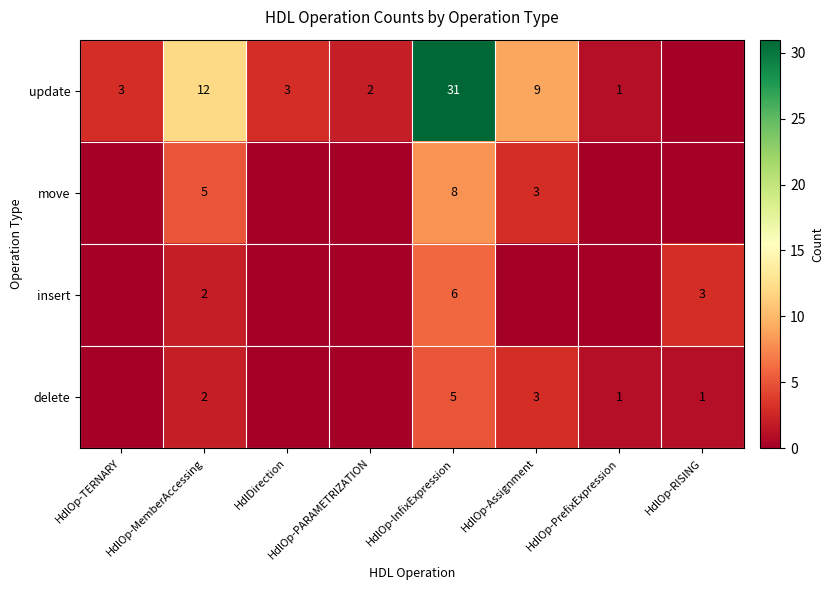

What is the total value across all series at HdlOp-MemberAccessing?

21